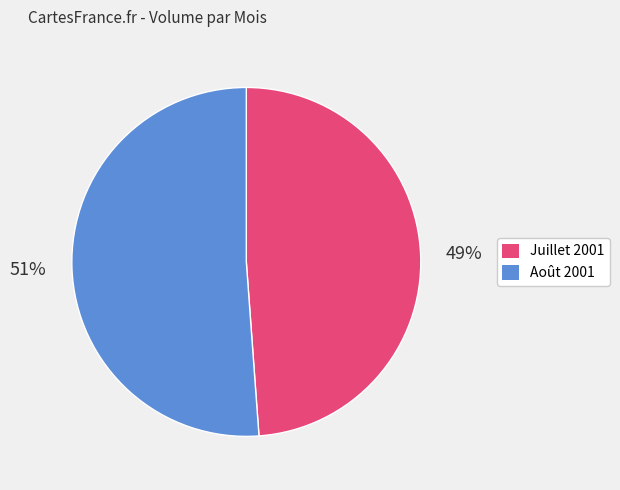

To the nearest percent, what is the difference between the largest and smallest slice percentages?

2%